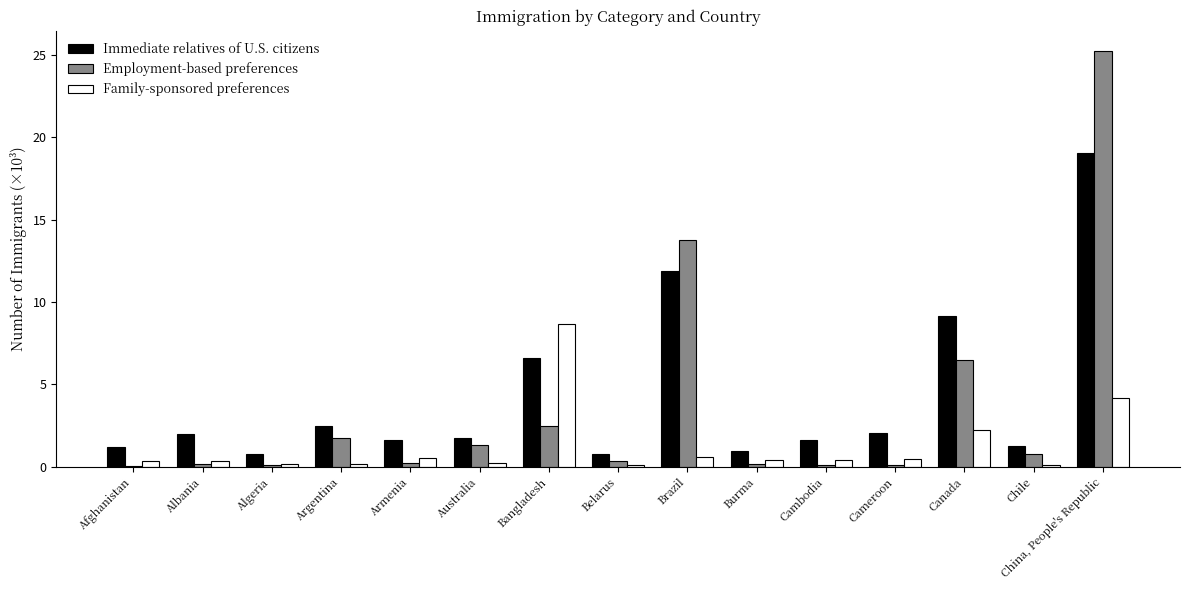

What is the difference between the maximum and minimum values in the Employment-based preferences series?

25150